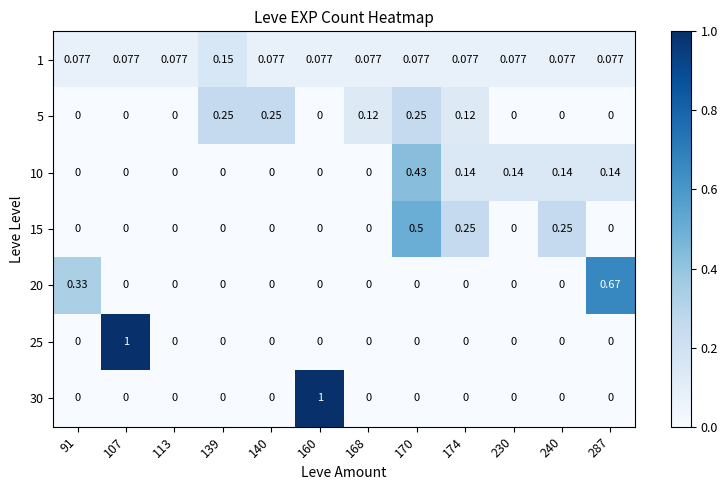

How many positive values does the 25 series have?

1